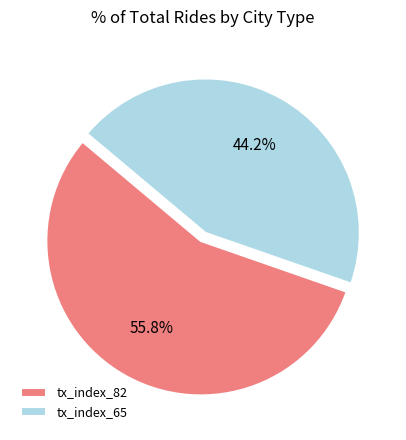

How many segments does this pie chart have?

2